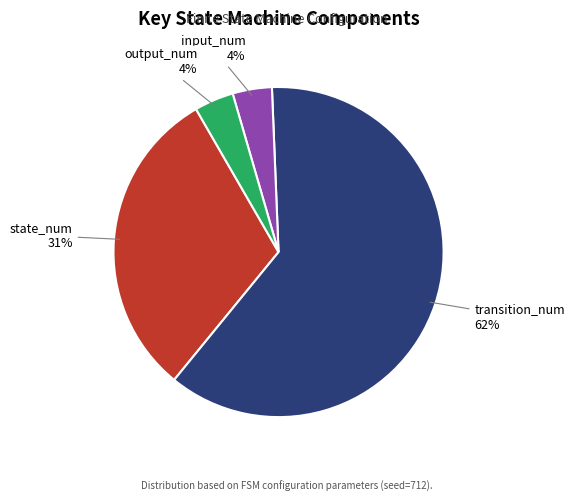

What is the largest slice in the pie chart?

transition_num